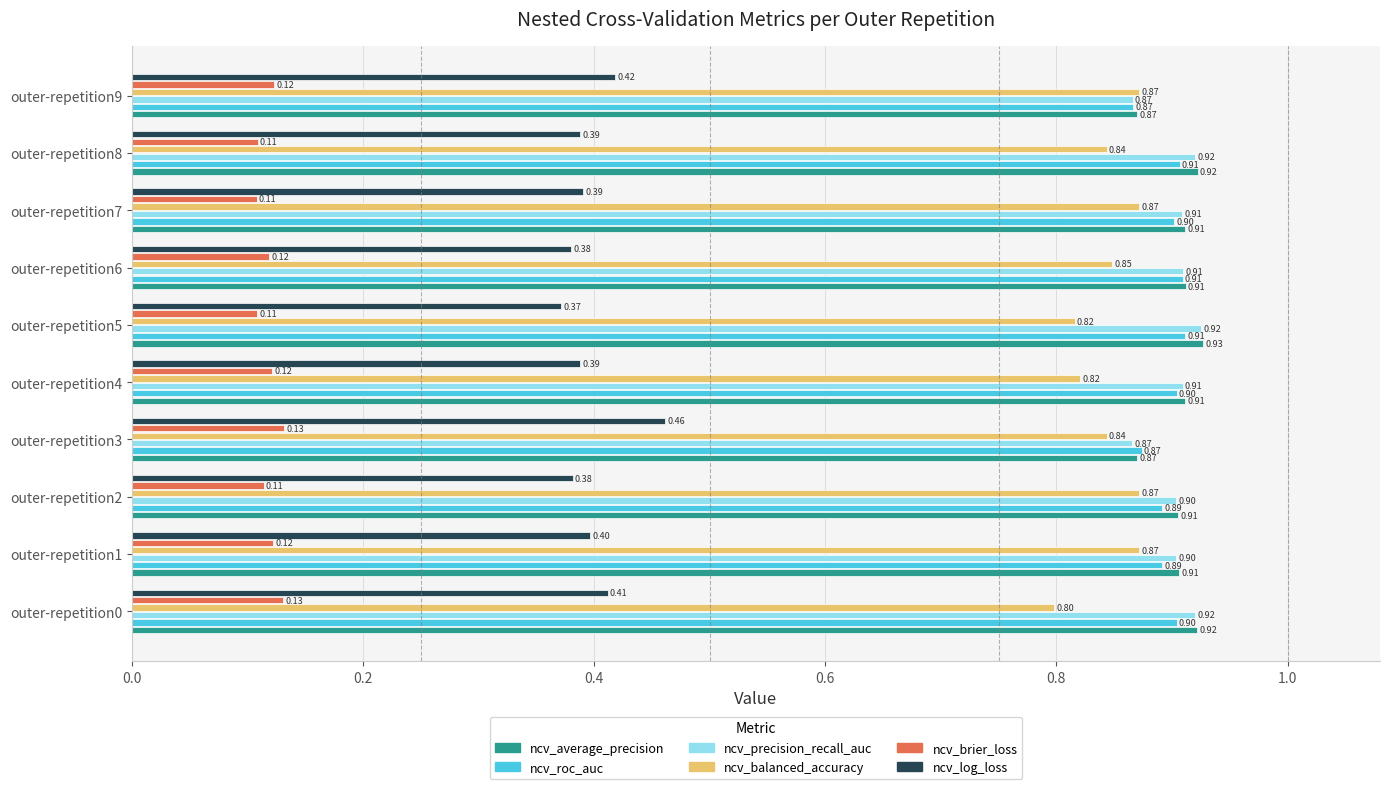

What is the maximum value shown in the chart?

0.9